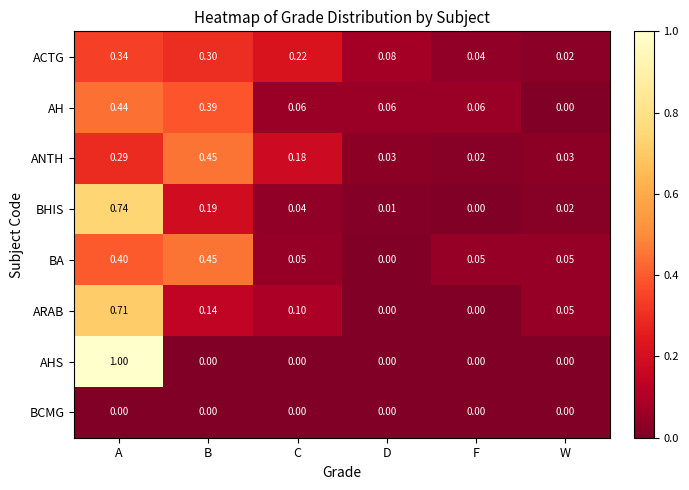

At which category is the sum across all series the highest?

A